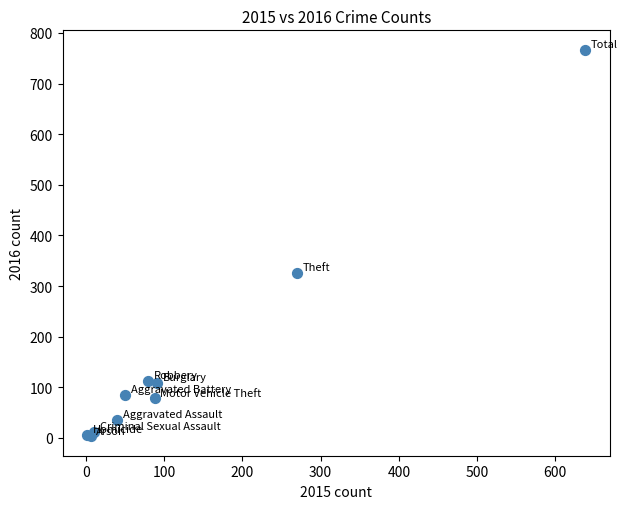

What Y value in the scatter plot is closest to 385?

326